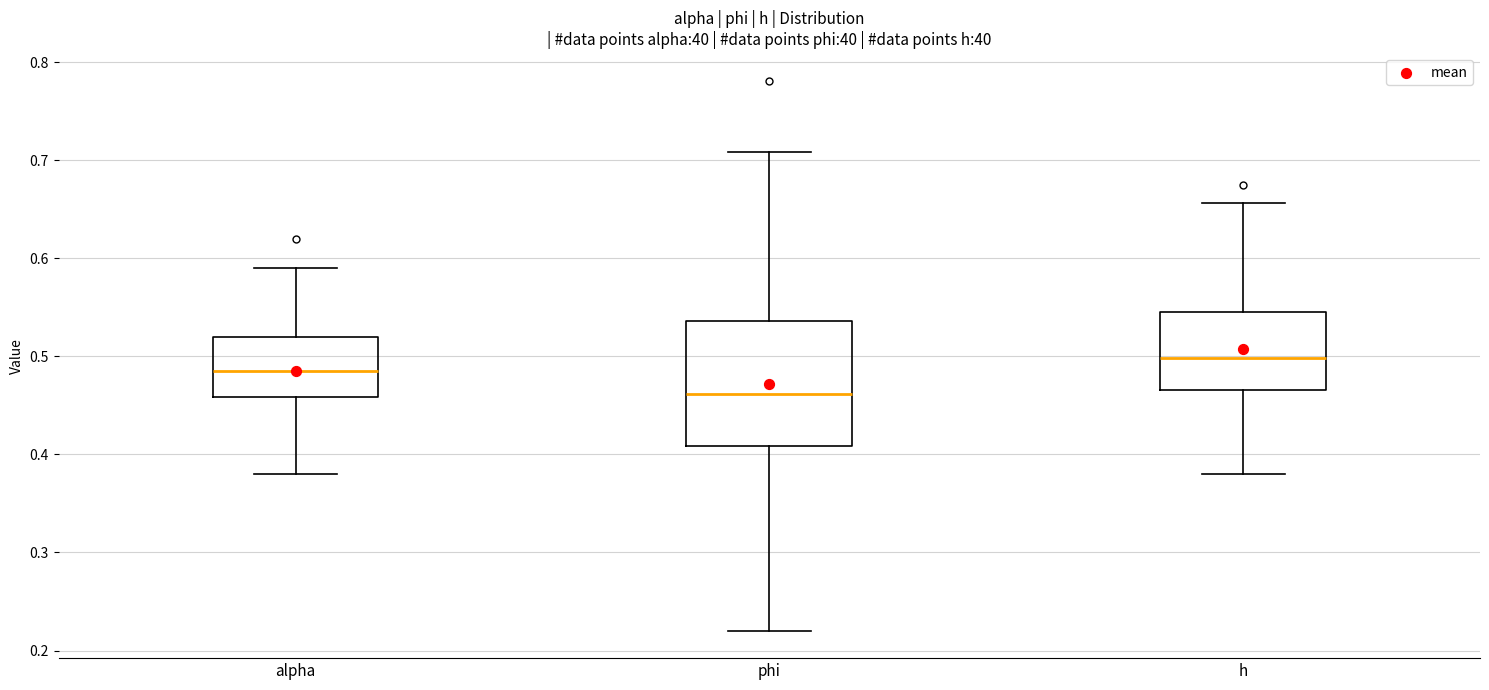

Which box has the highest median line?

h